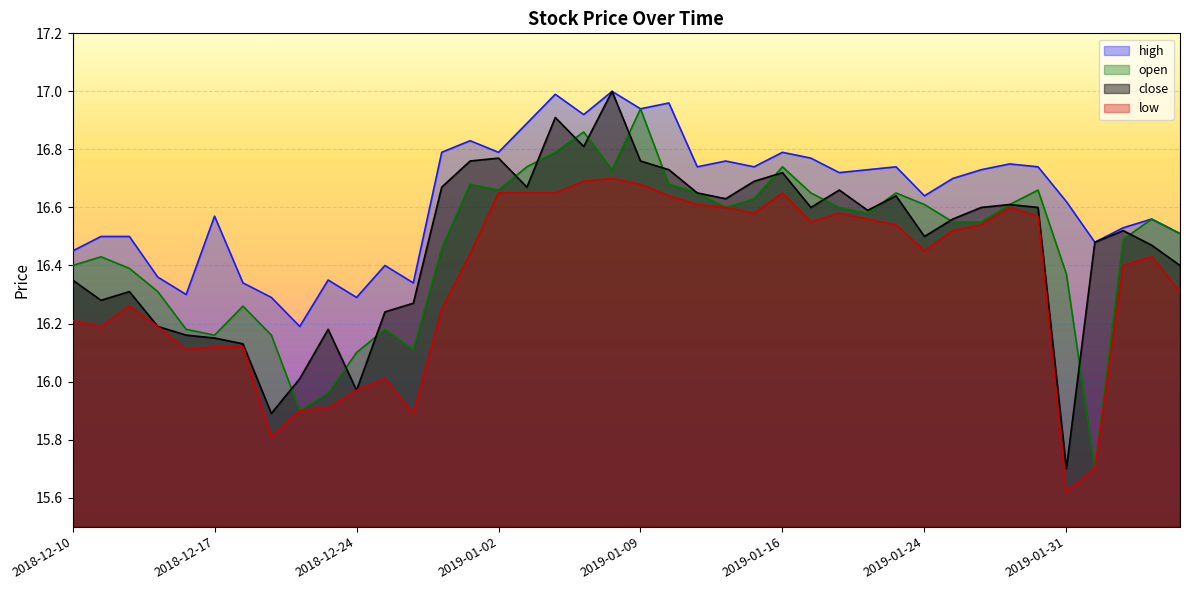

Which category has the highest value across all series?

2019-01-08